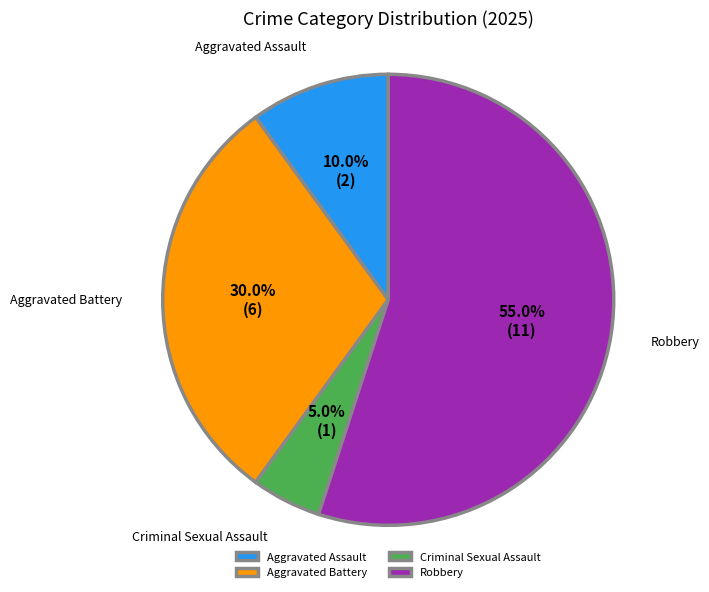

Does any single category account for the majority?

Yes